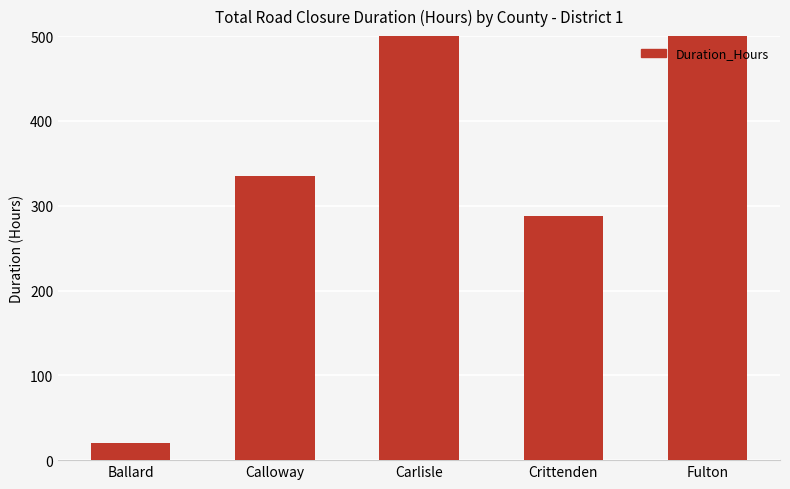

What is the minimum value shown in the chart?

20.1